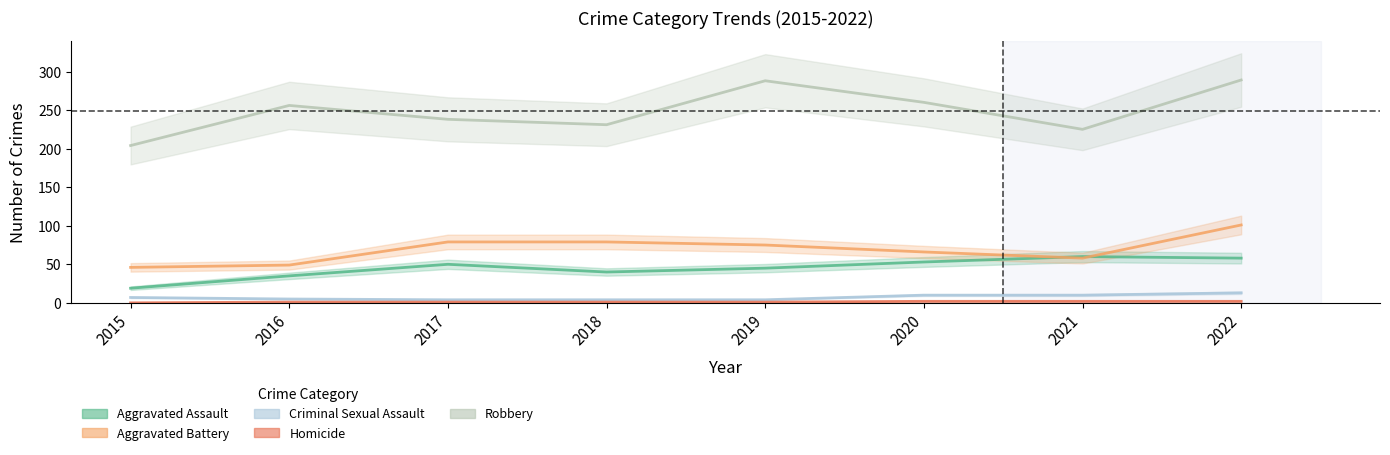

What is the minimum value for Aggravated Assault?

19